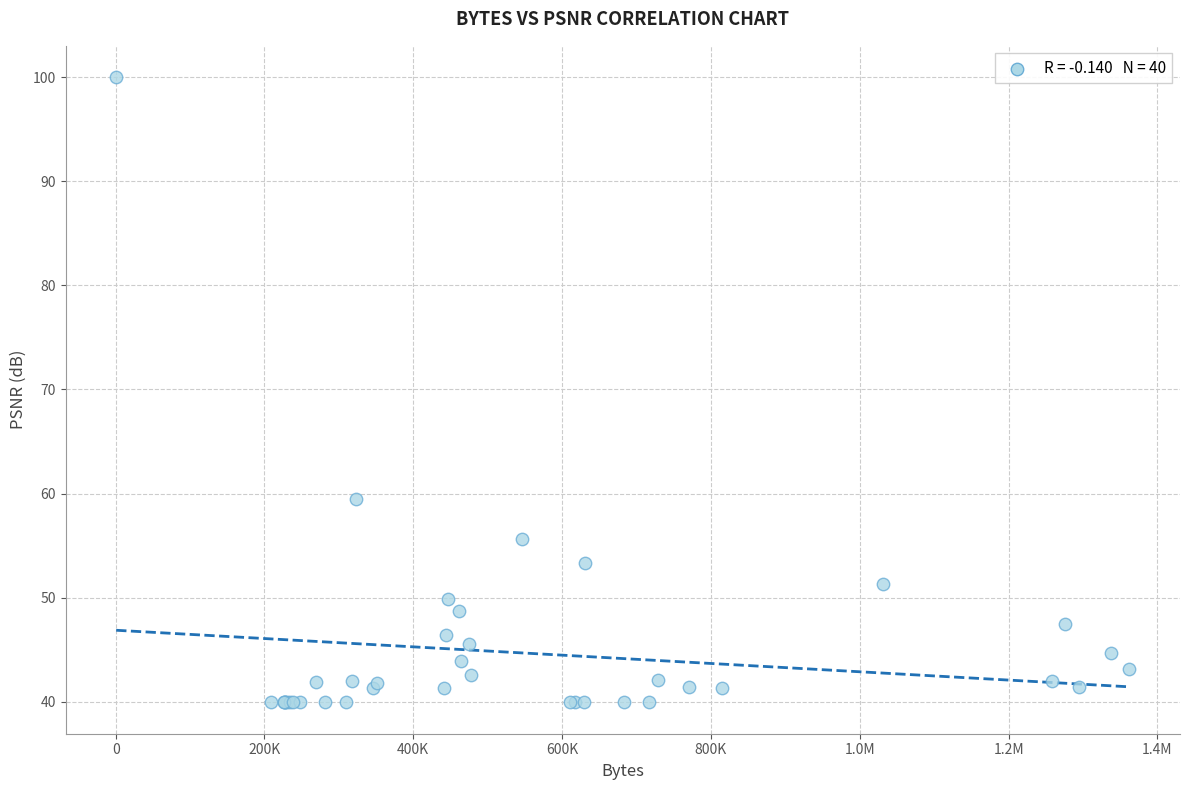

What Y value in the scatter plot is closest to 69?

59.5